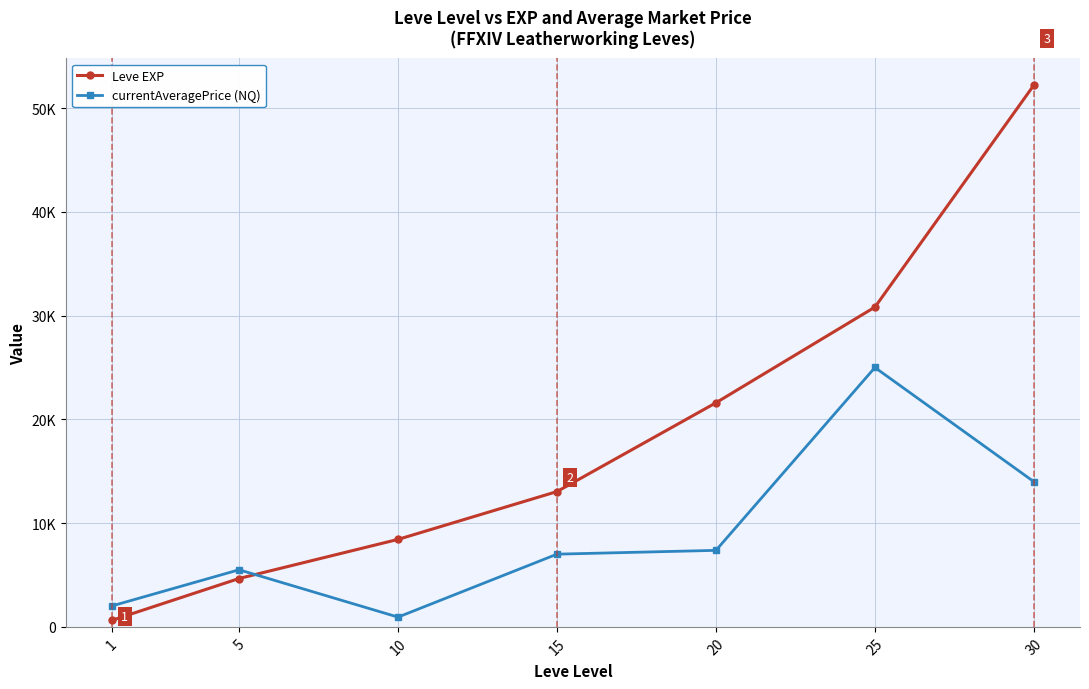

At which label does Leve EXP first exceed 13040?

20